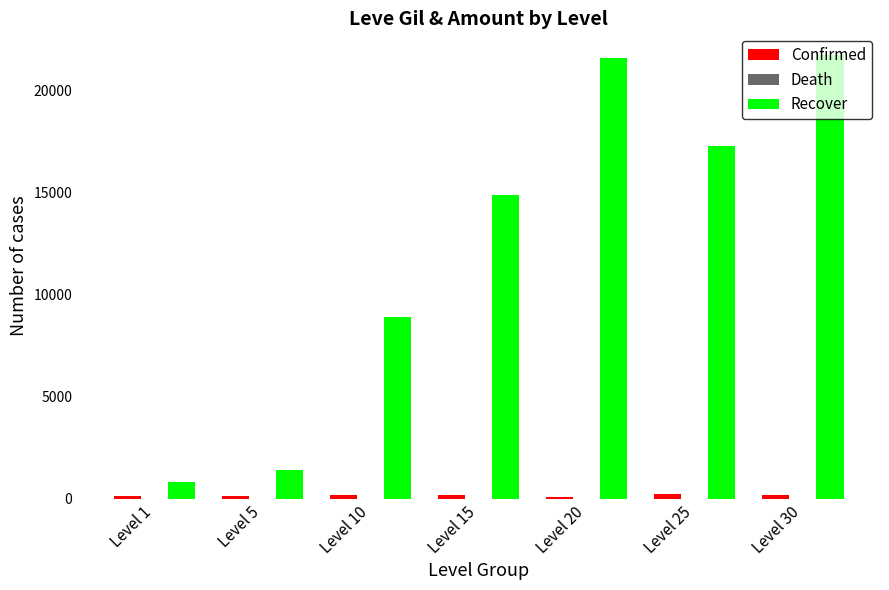

What is the greatest value displayed?

21740